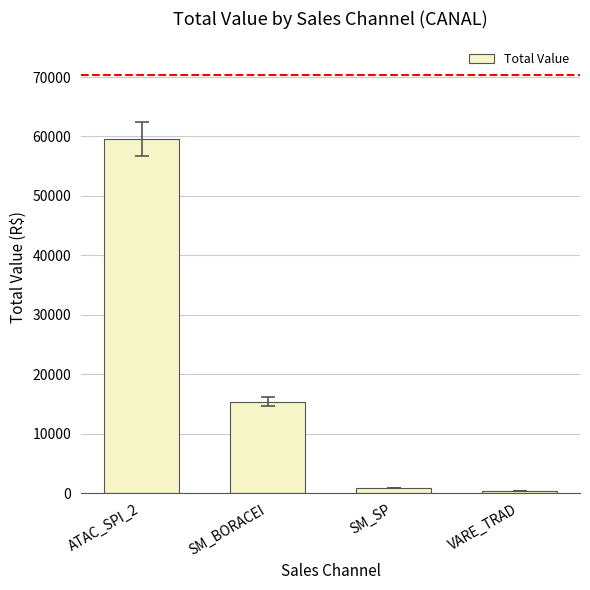

Reading right to left, extract all data points from this chart.

368.3	911.5	15402.4	59637.9